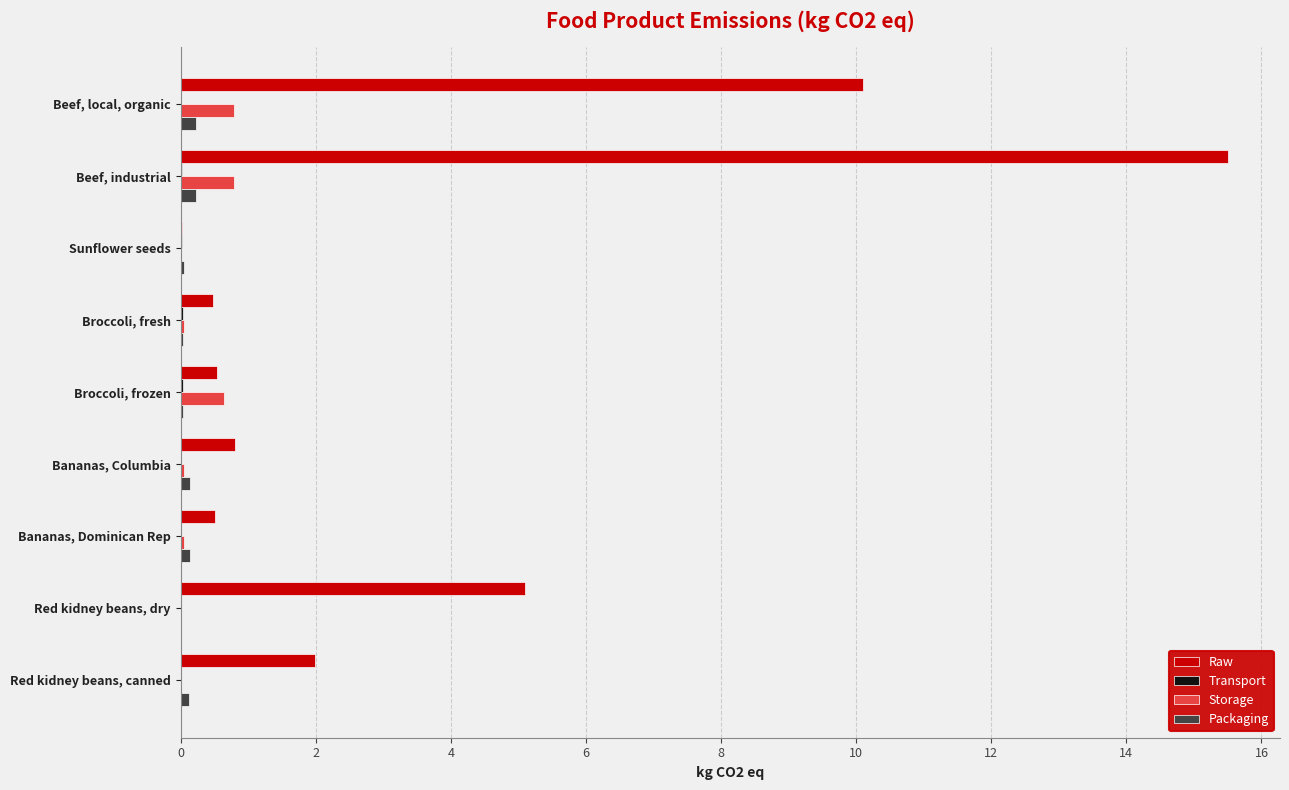

The value of Raw at Red kidney beans, canned is 2.9. True or false?

False